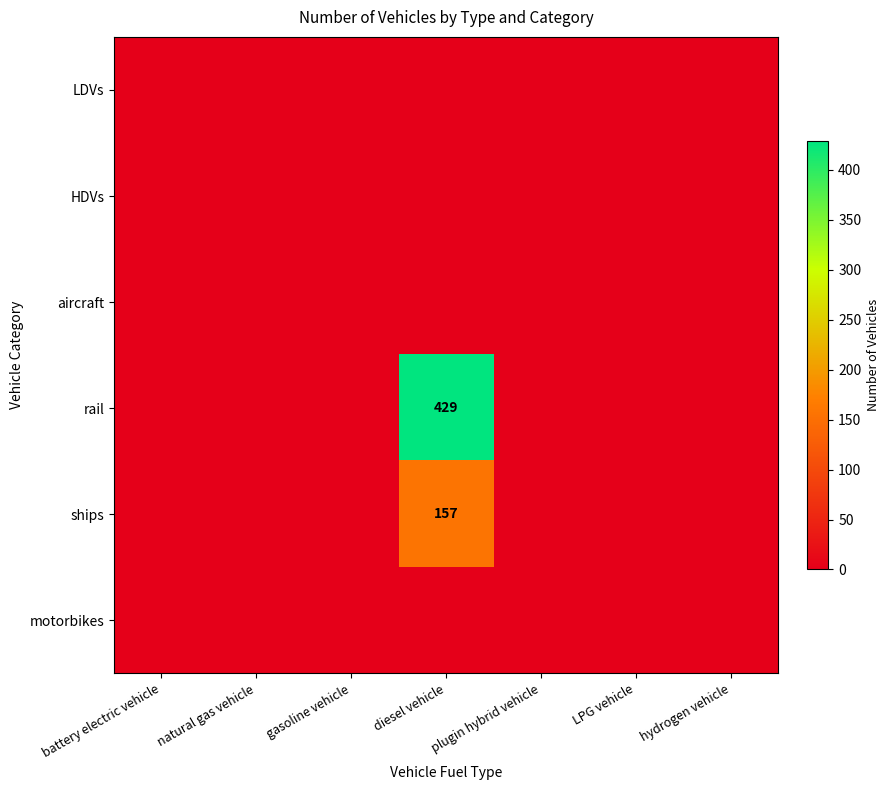

The ships series shows 239 at diesel vehicle. True or false?

False